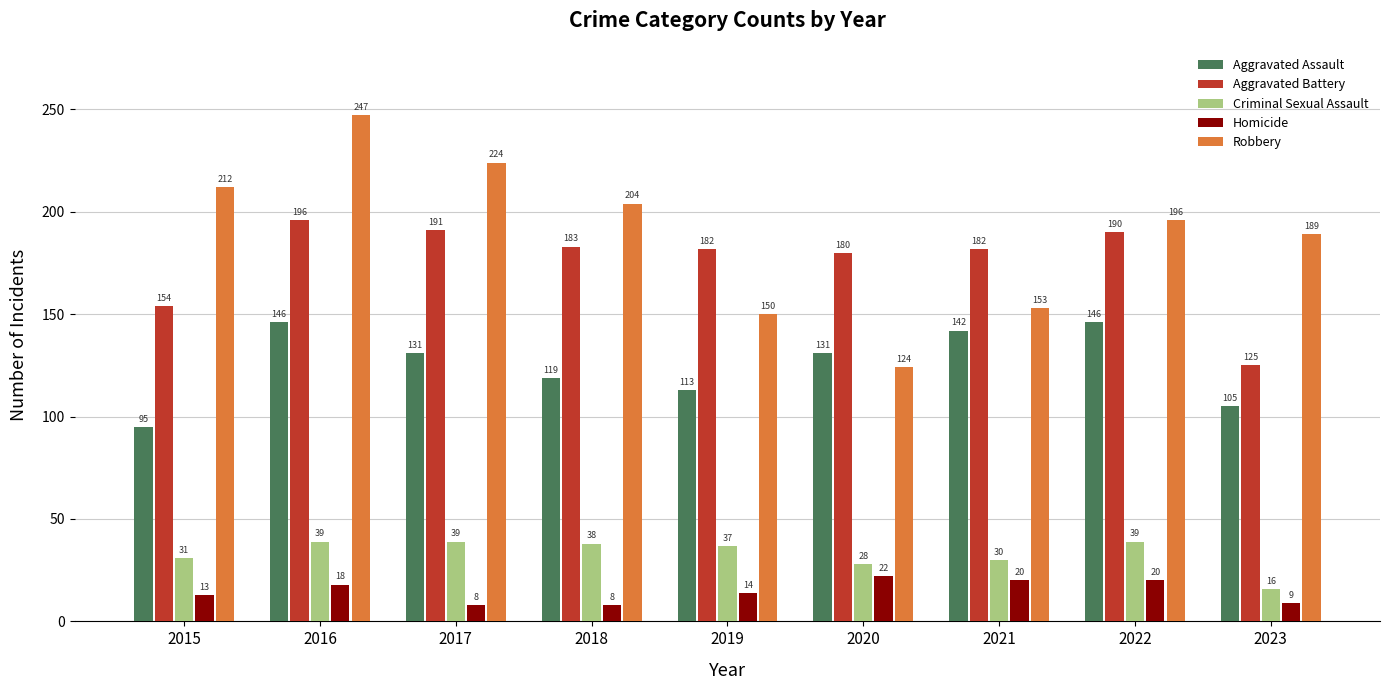

Count the number of categories in the chart.

9